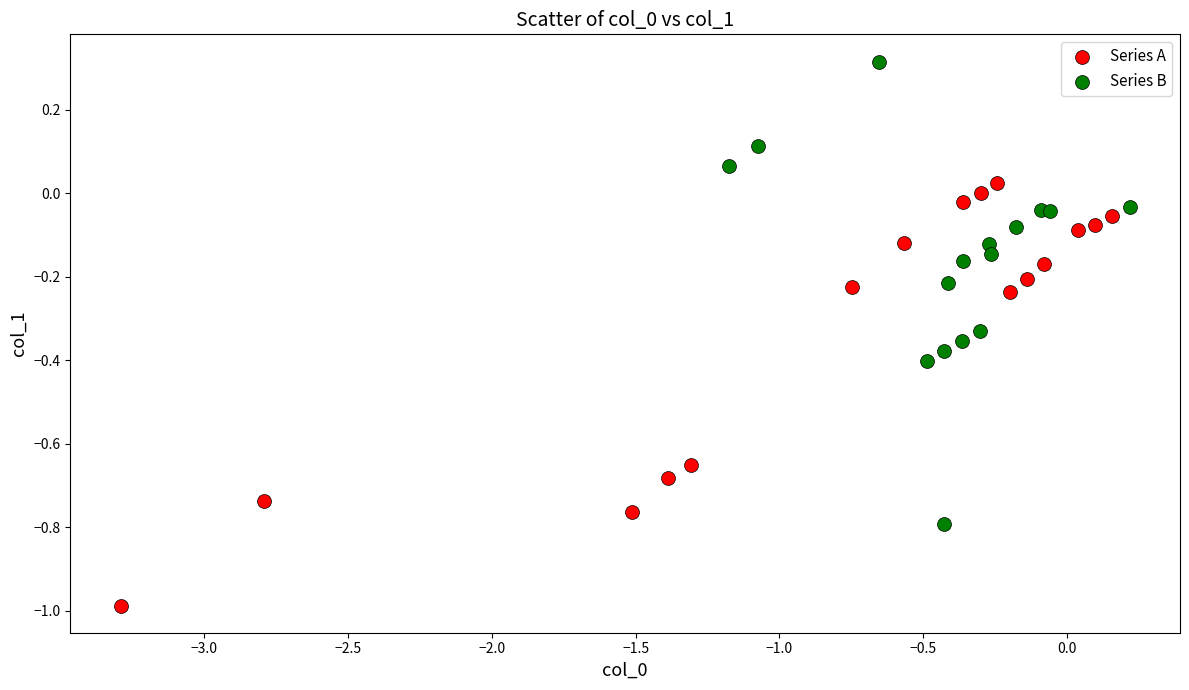

Which series contains the lowest Y value?

Series A